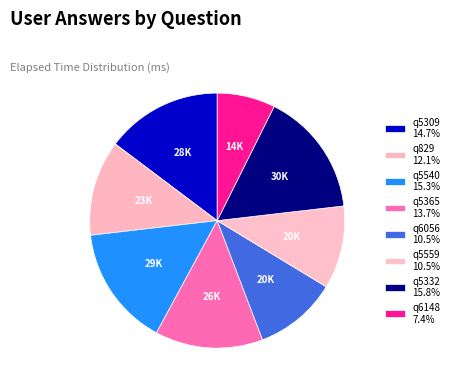

To the nearest percent, what is the average slice percentage?

12%